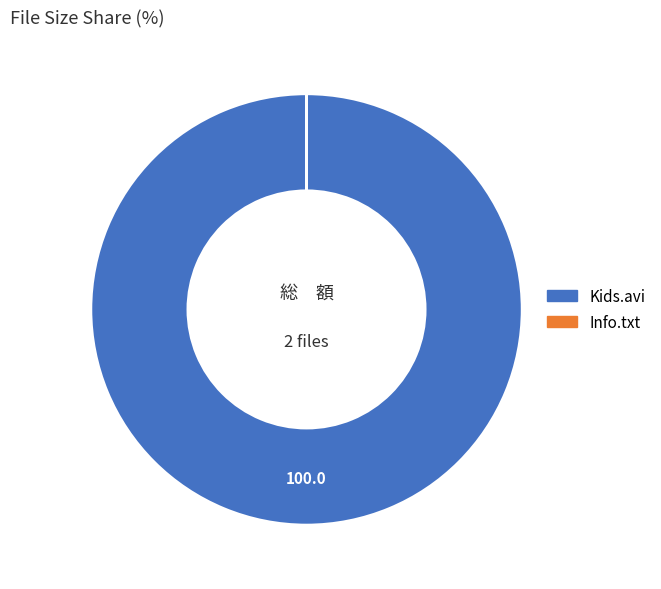

Which category has the biggest portion of the pie?

Kids.avi